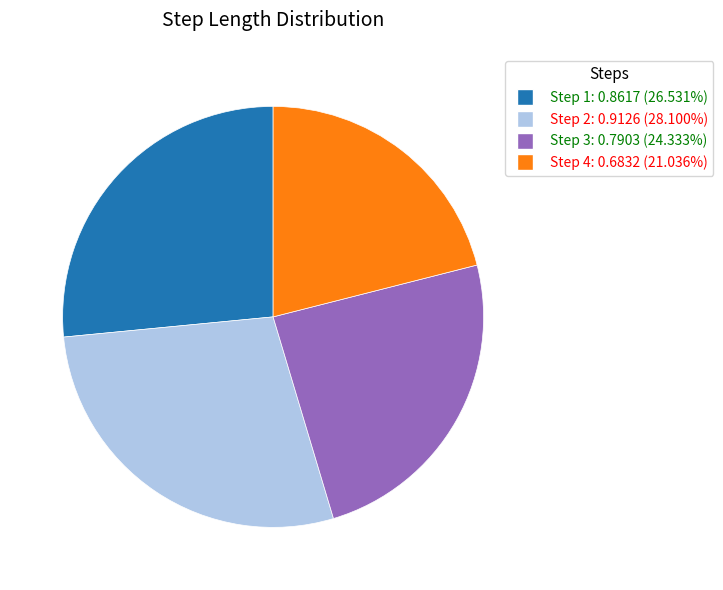

Is there any slice that represents more than half of the pie?

No